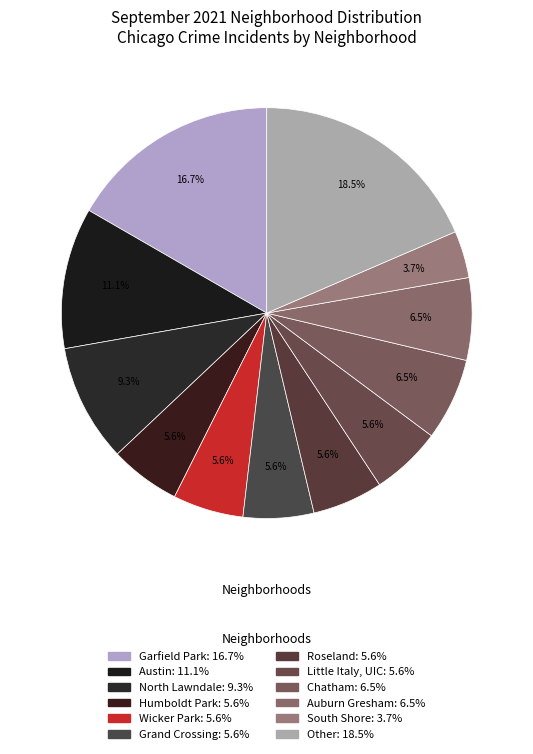

Which has a higher value, Roseland or North Lawndale?

North Lawndale